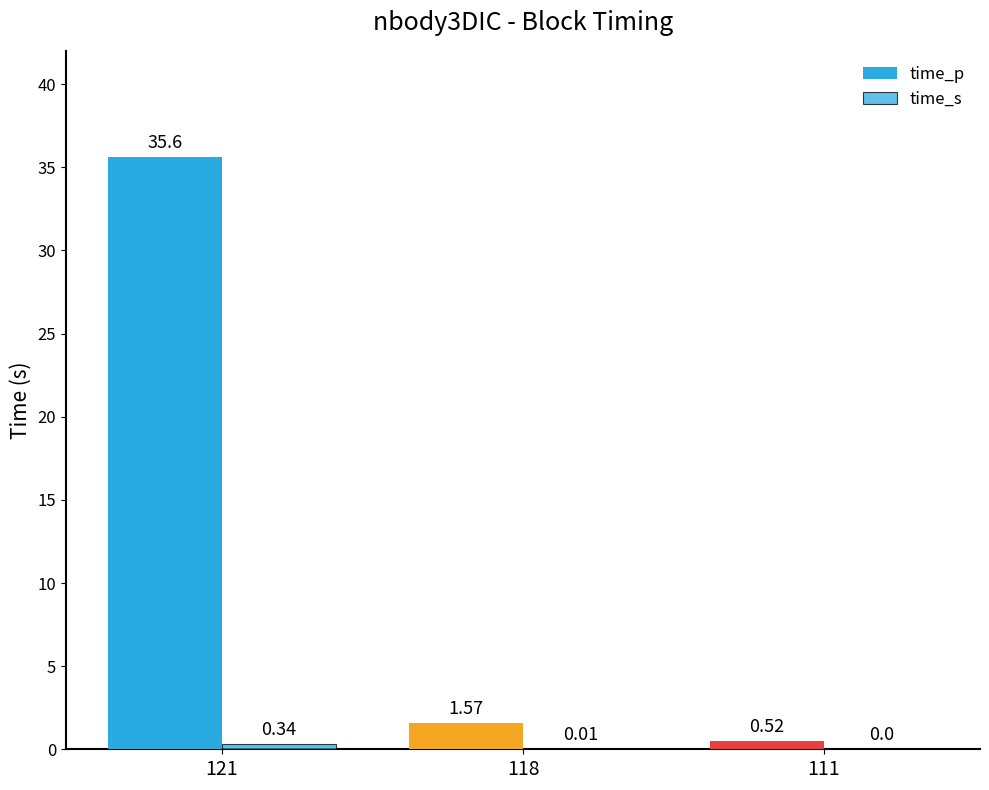

Reading left to right, extract all data points from this chart.

time_p: 121=35.6	118=1.6	111=0.5
time_s: 121=0.3	118=0.0	111=0.0